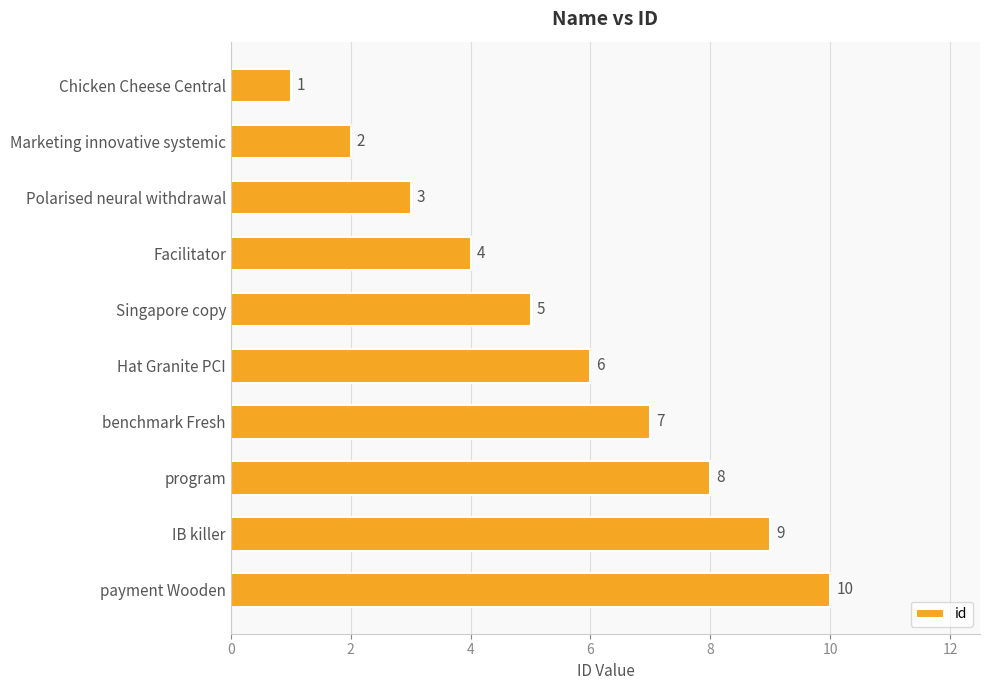

The value at Singapore copy is 5. True or false?

True